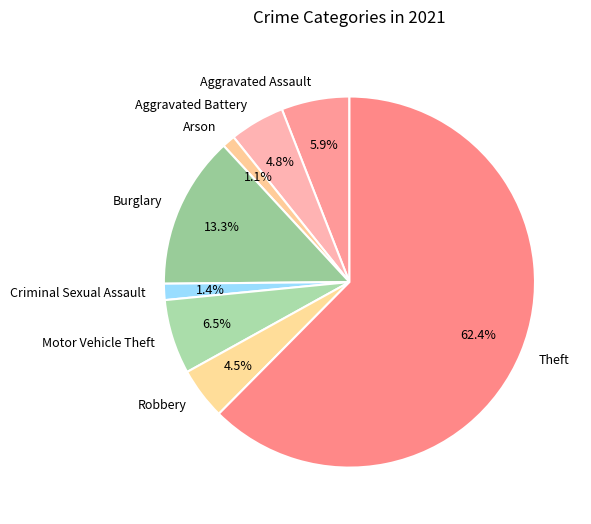

What is the ratio of the value at Aggravated Assault to the value at Criminal Sexual Assault?

4.2